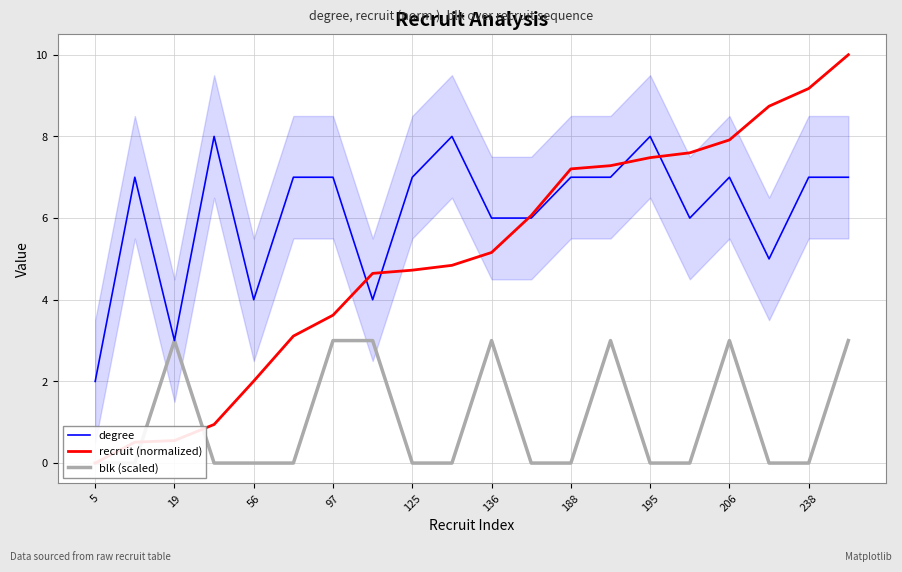

True or false: degree has a value of 4 at 56.

True